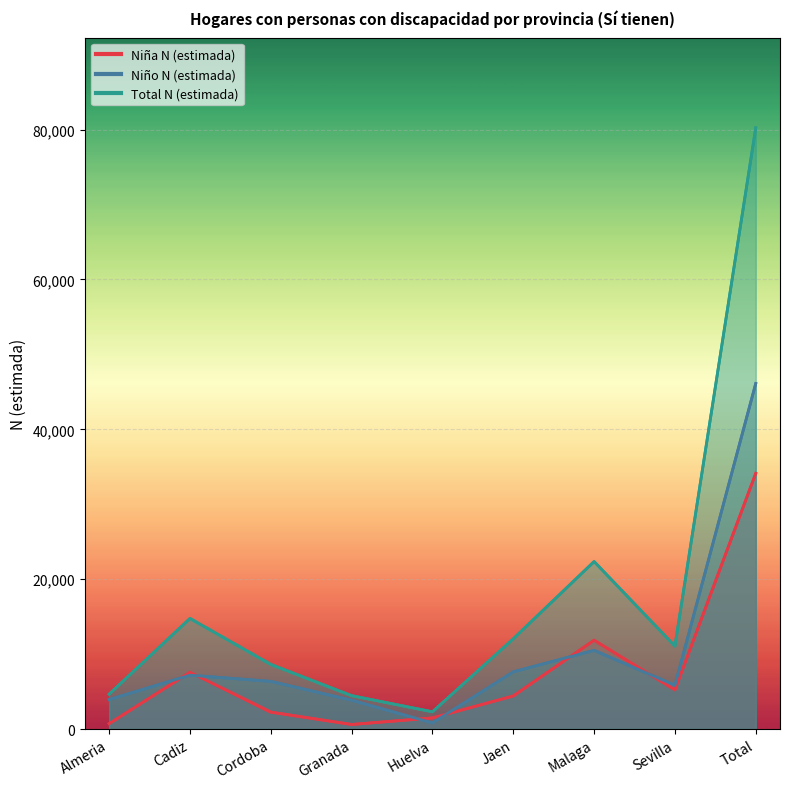

Which series has the largest range (max minus min)?

Total N (estimada)